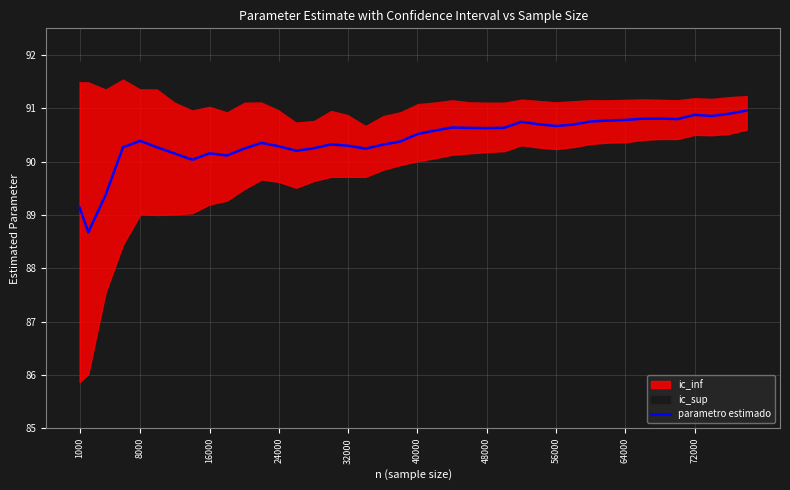

How many interior local peaks (higher than both neighbors) does the data have?

8